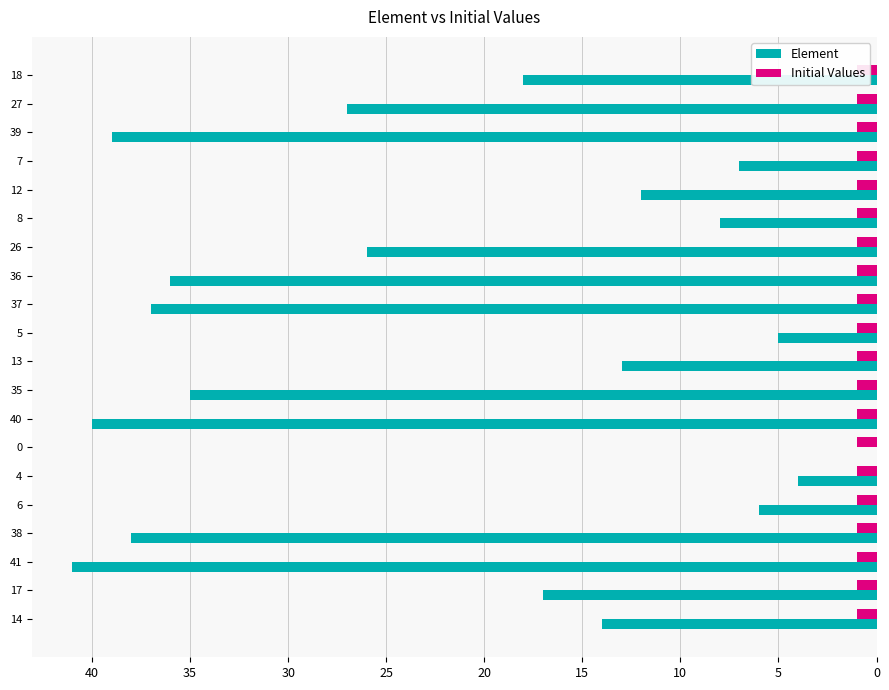

What are all the series names shown in the legend?

Element, Initial Values